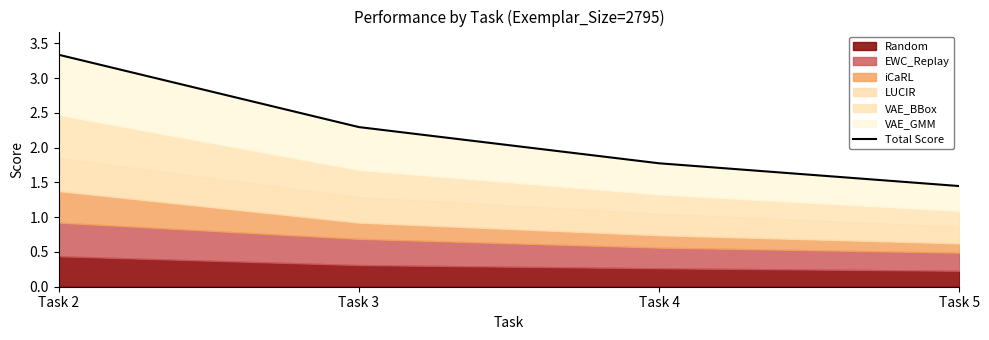

What is the average value?

2.2